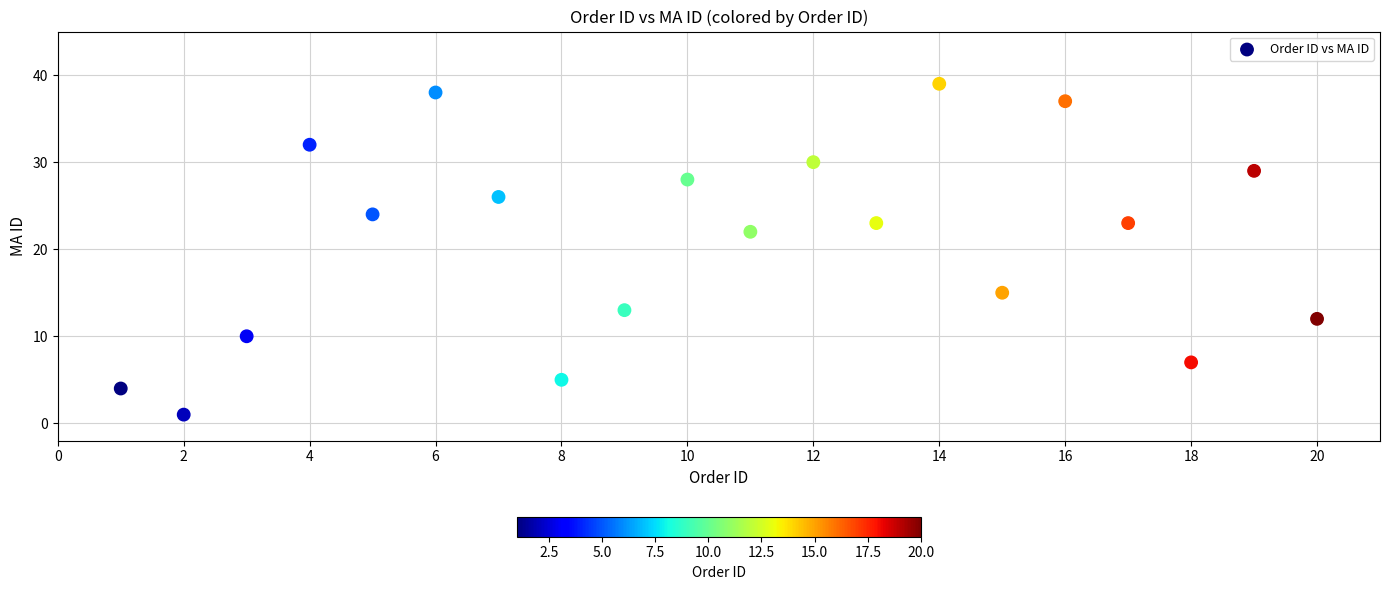

What Y value in the scatter plot is closest to 20?

22